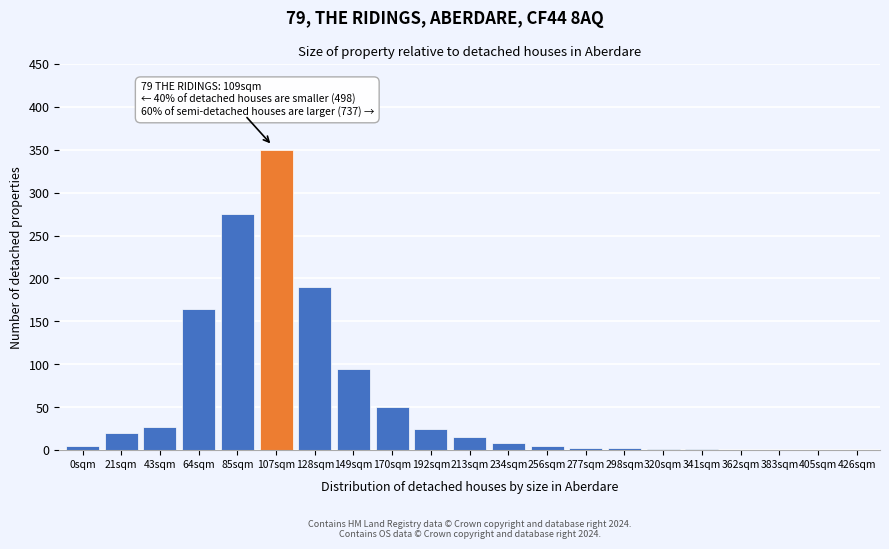

What is the sum of all values?

1237